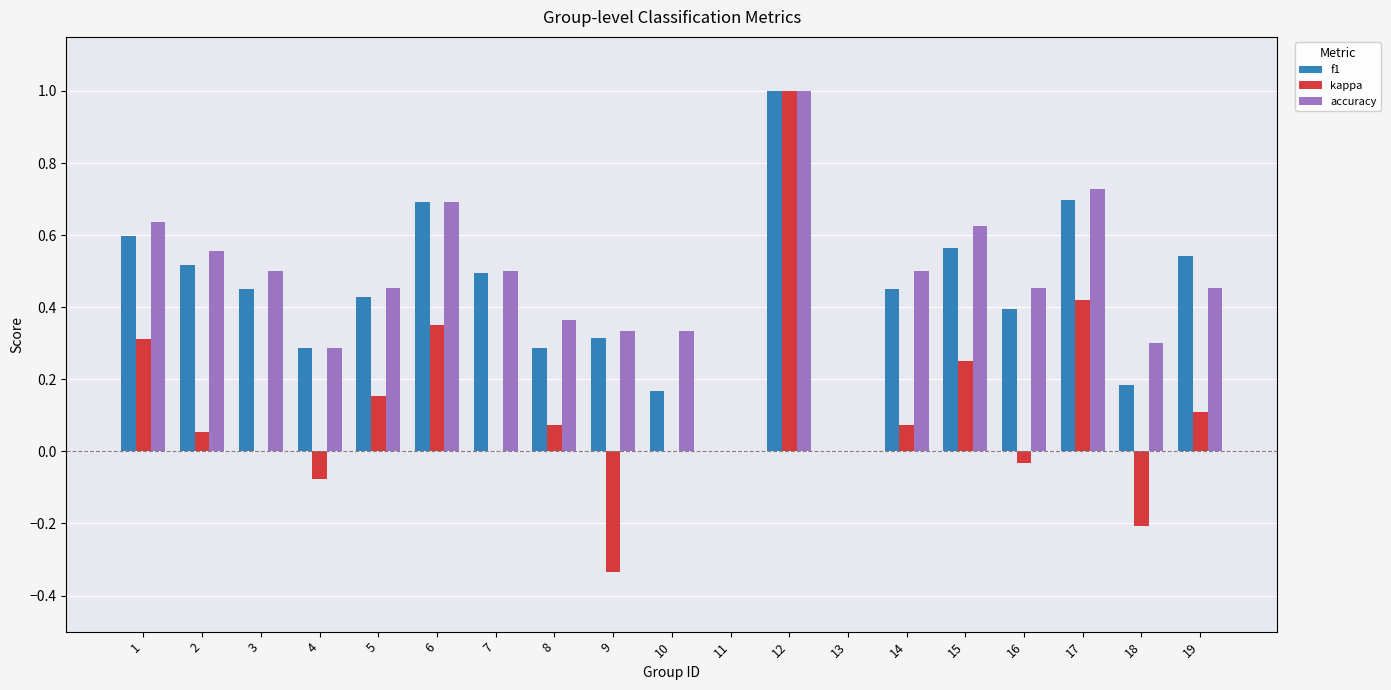

Count the number of categories in the chart.

19